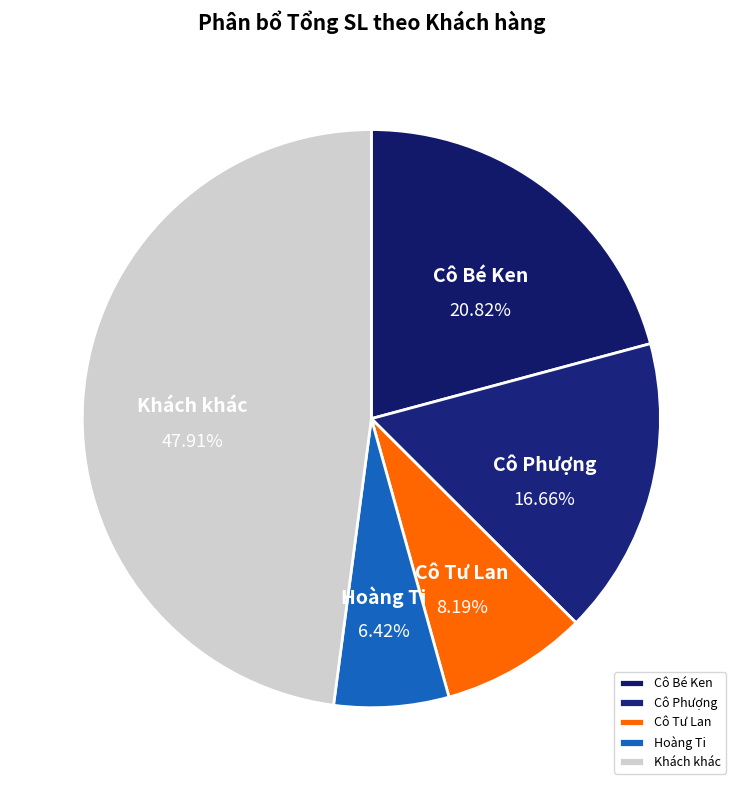

Do Cô Phượng and Khách khác together represent more than half of the pie?

Yes